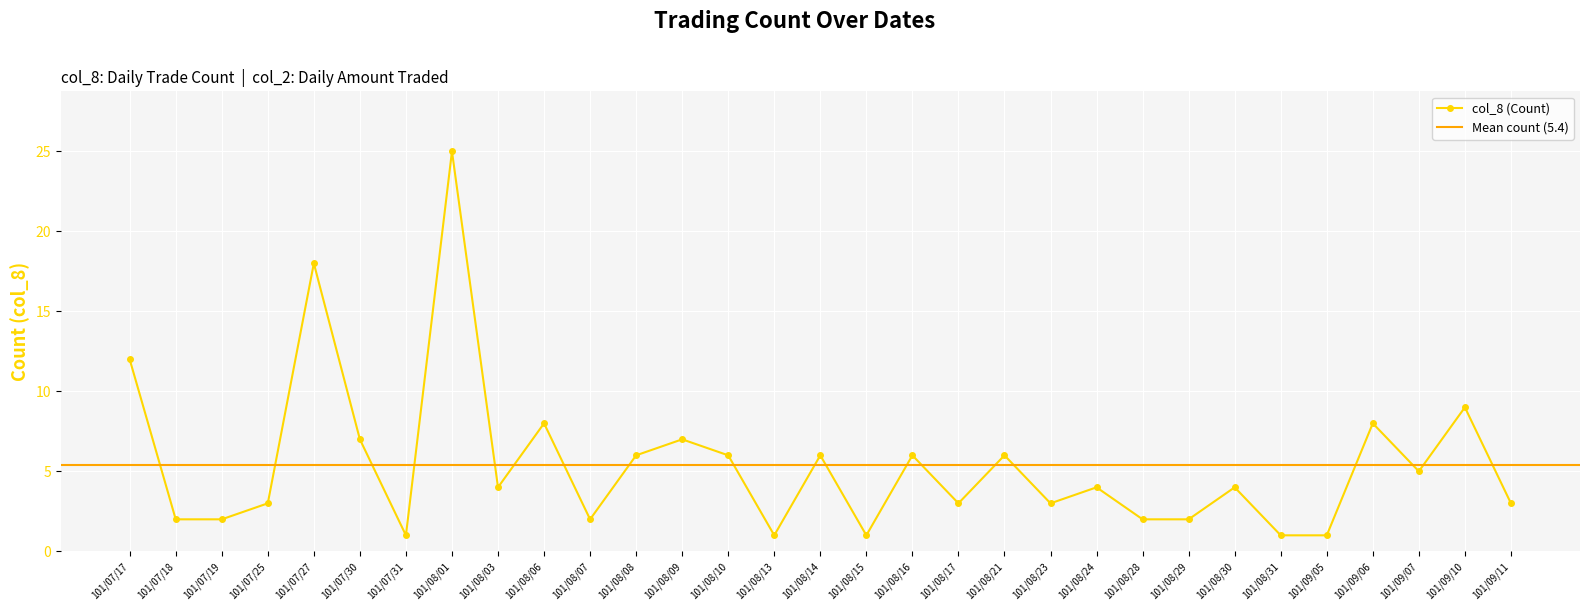

What is the label of the 9th point from the left?

101/08/03